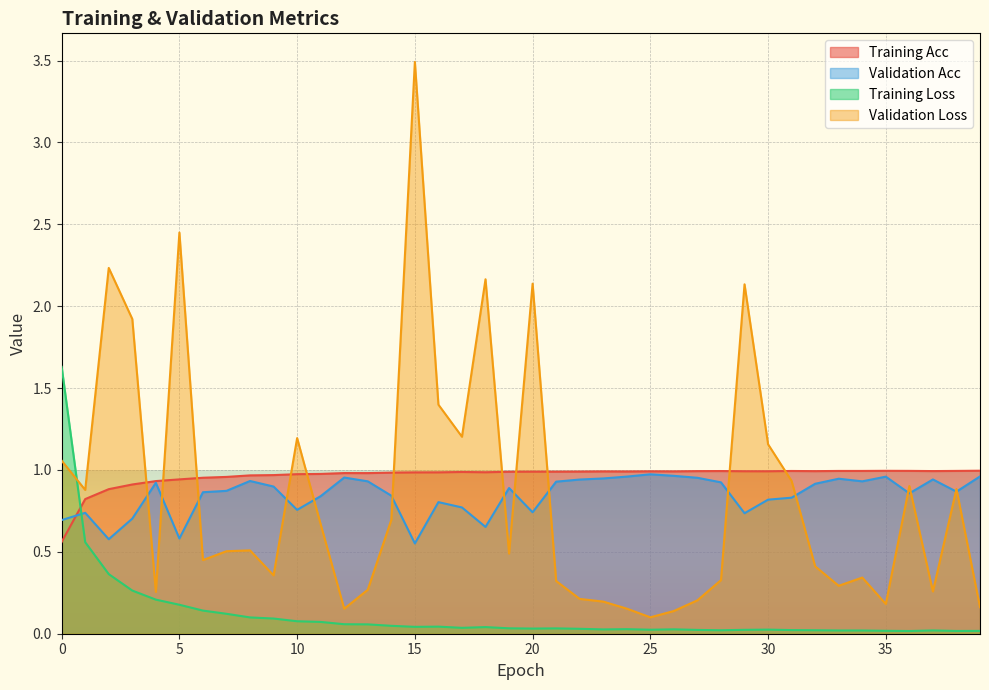

Which category has the lowest value across all series?

36